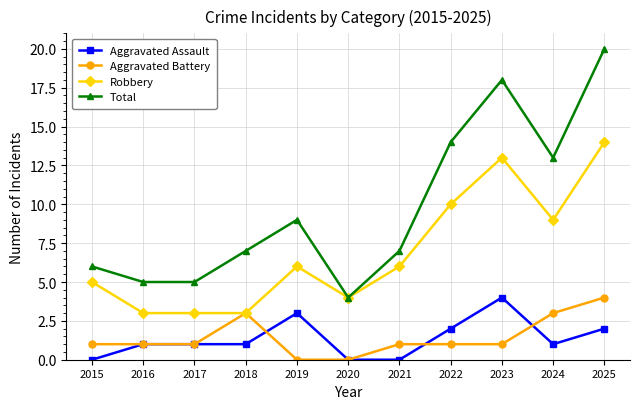

Reading left to right, what are all the values shown in this chart?

Aggravated Assault: 0	1	1	1	3	0	0	2	4	1	2
Aggravated Battery: 1	1	1	3	0	0	1	1	1	3	4
Robbery: 5	3	3	3	6	4	6	10	13	9	14
Total: 6	5	5	7	9	4	7	14	18	13	20